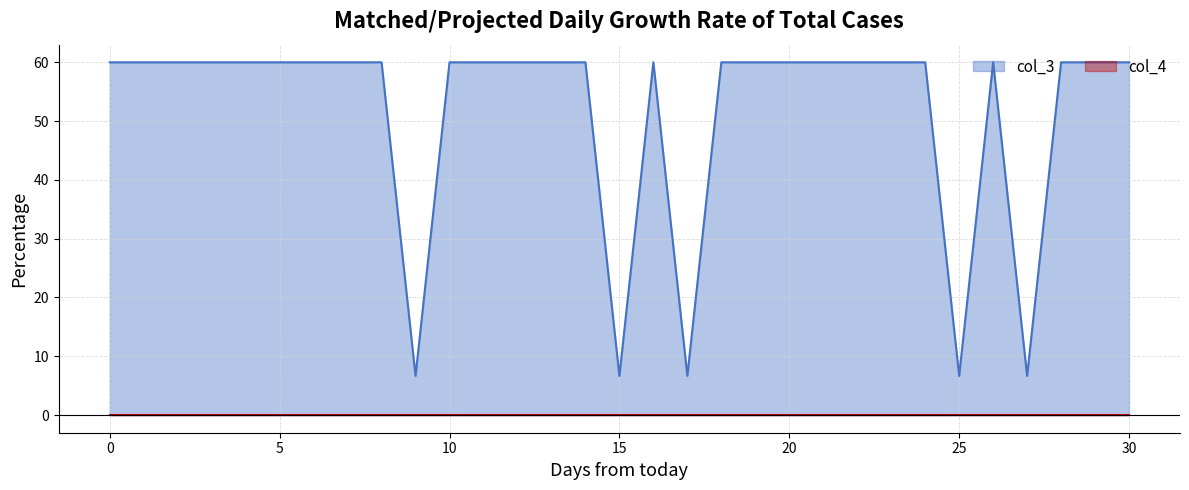

Which series has the largest total across all categories?

col_3